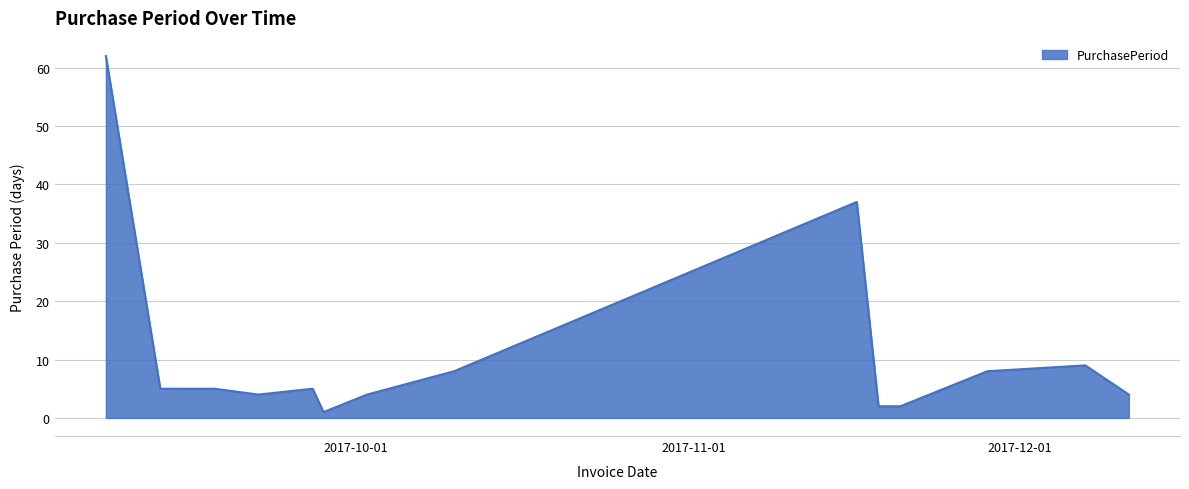

Does the chart display data point markers on the line(s)?

No